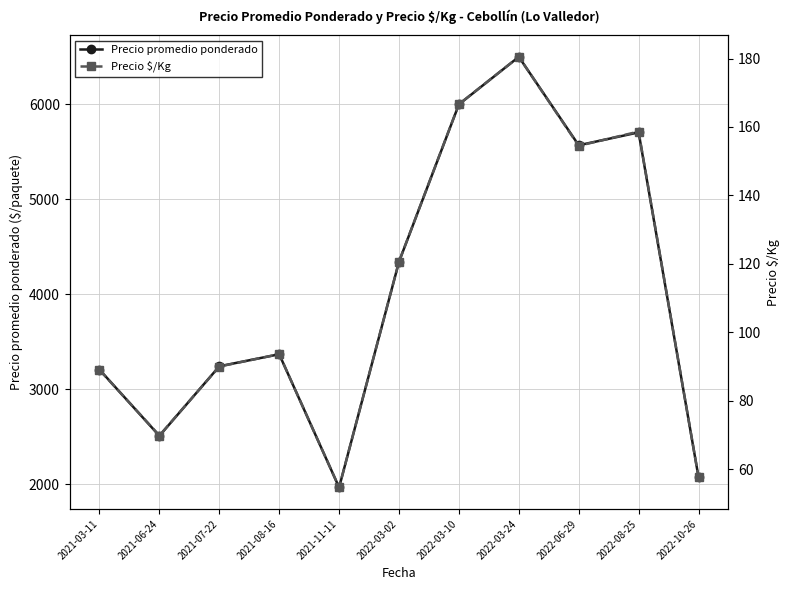

Is it true that Precio $/Kg equals 54.7 at 2021-11-11?

True